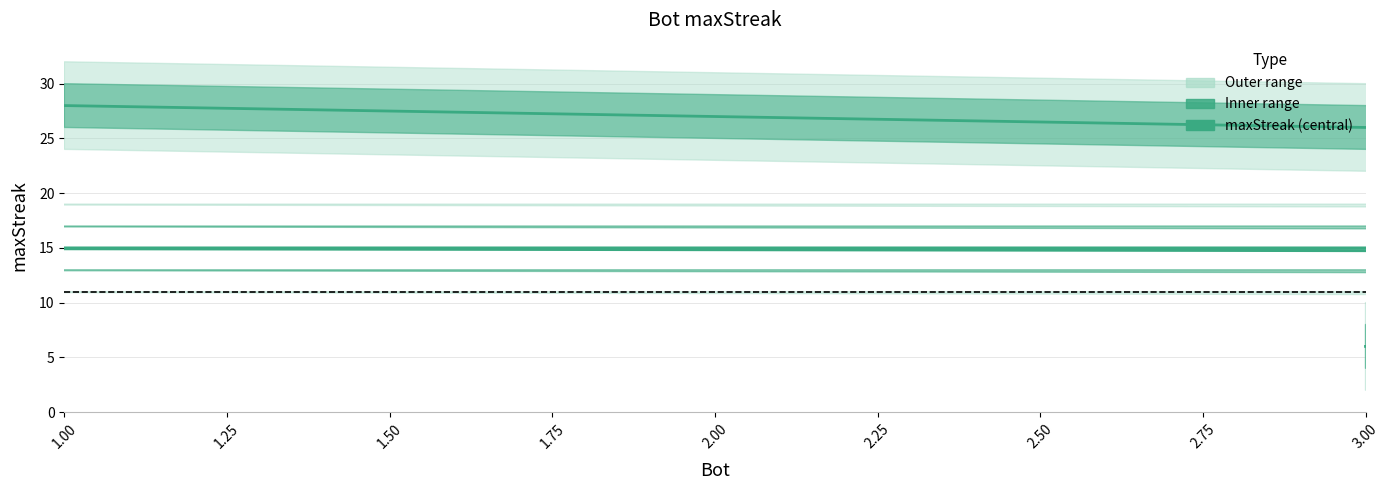

At which label is the value closest to 17?

1.75